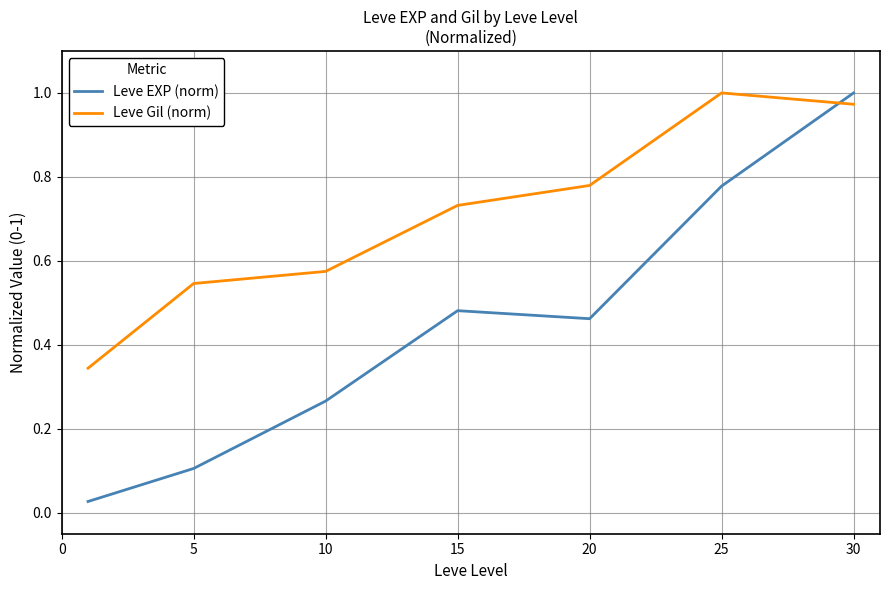

What is the difference between the maximum and second lowest values in the Leve EXP (norm) series?

0.9